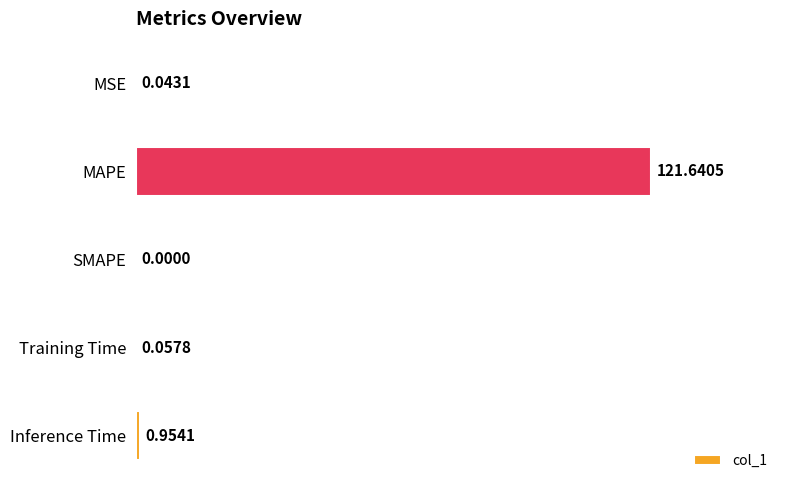

What is the change in value from MSE to MAPE?

+121.6